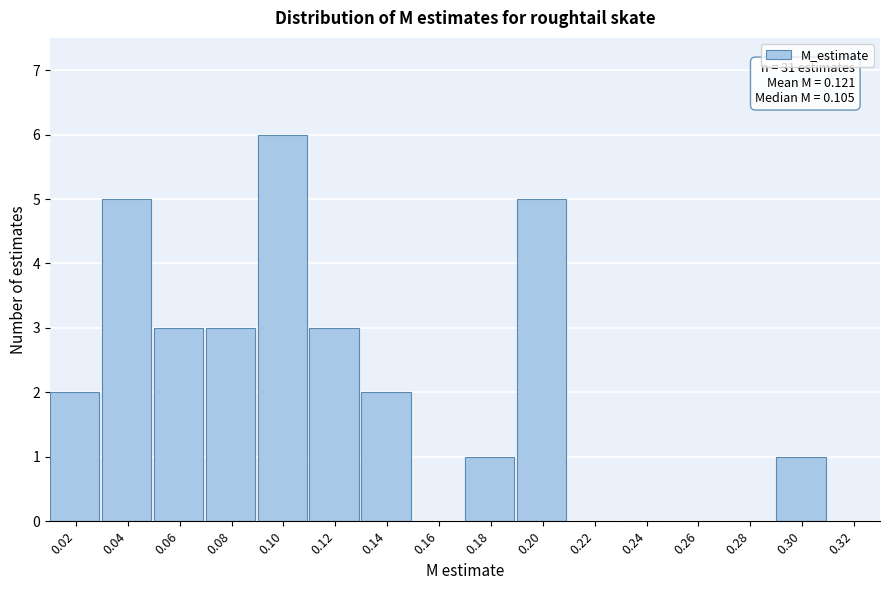

Reading right to left, what are all the values shown in this chart?

0.32=0	0.30=1	0.28=0	0.26=0	0.24=0	0.22=0	0.20=5	0.18=1	0.16=0	0.14=2	0.12=3	0.10=6	0.08=3	0.06=3	0.04=5	0.02=2